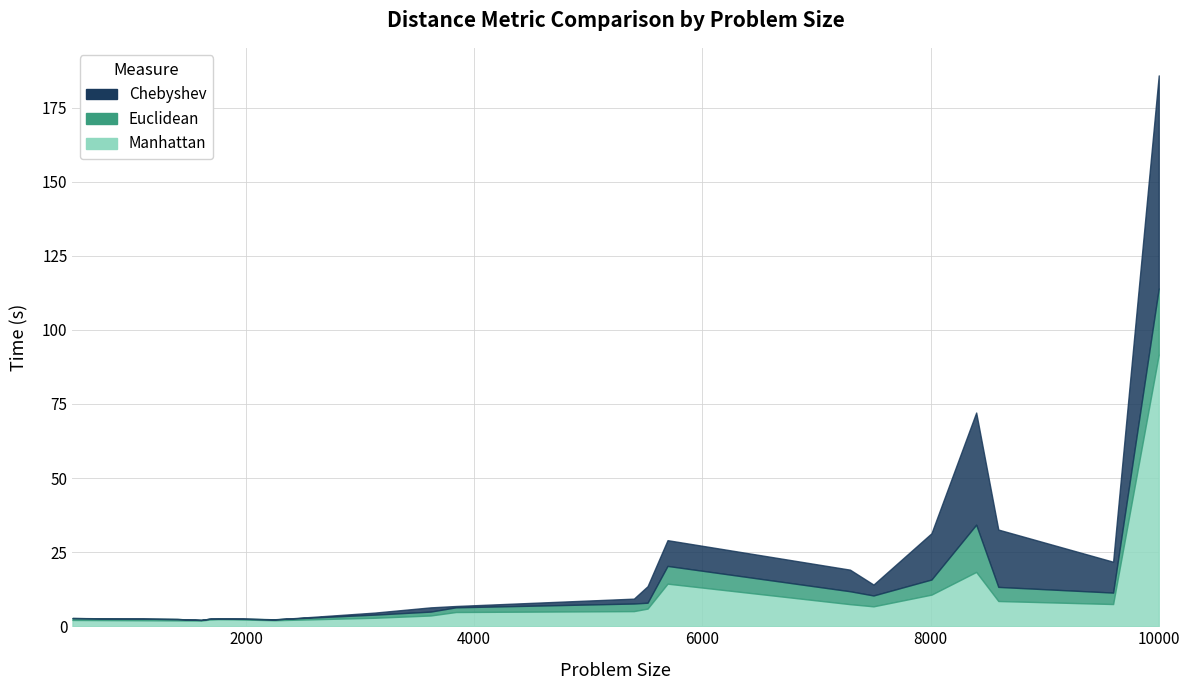

True or false: Manhattan has more than 1 interior local peaks.

True